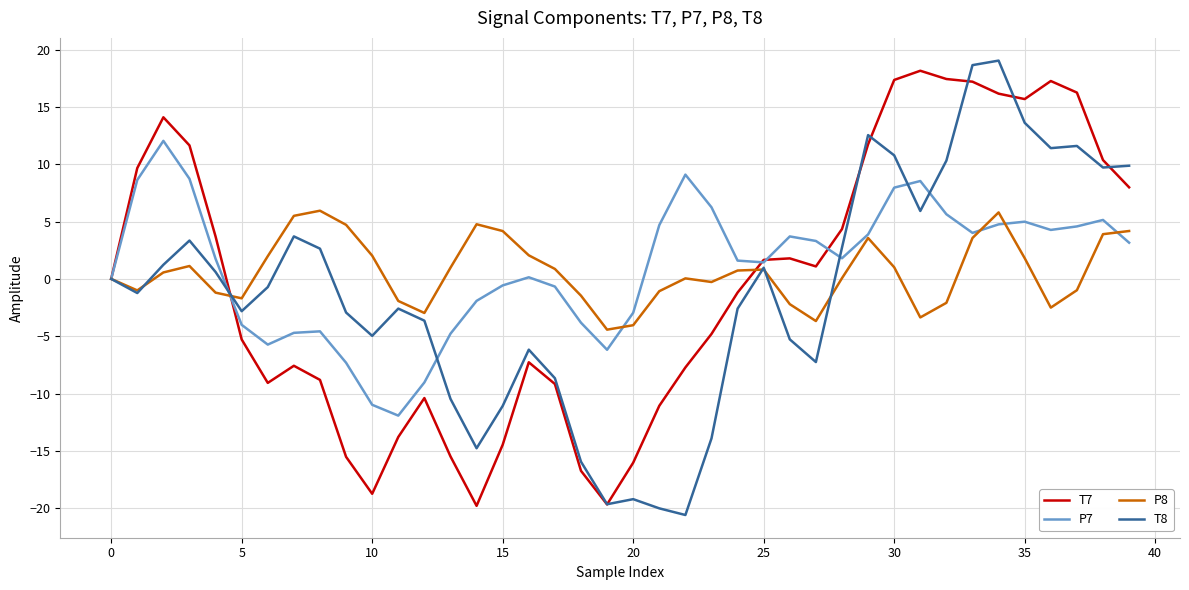

What is the greatest value displayed?

19.0